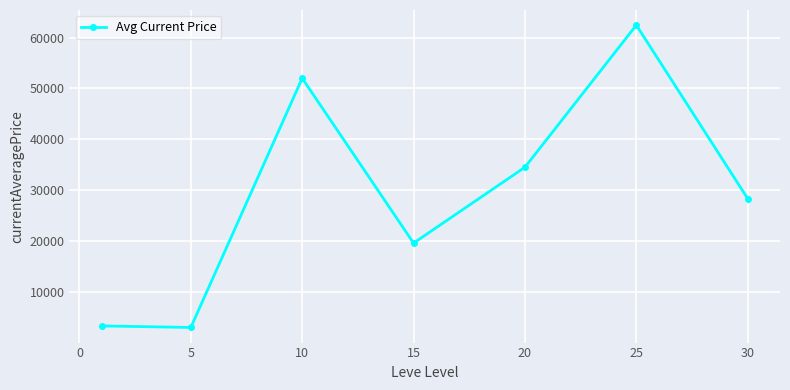

What is the value of the 6th point from the left?

62442.0